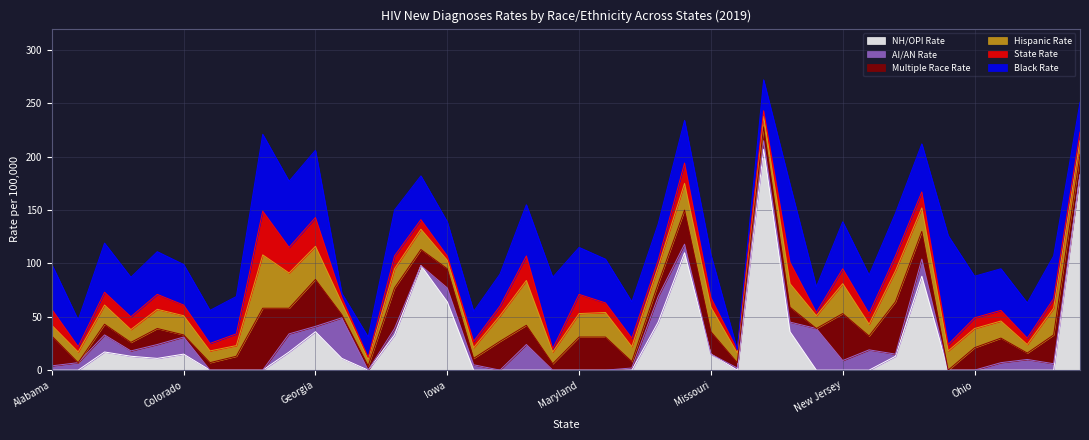

What is the label of the 3rd point from the left?

Arizona